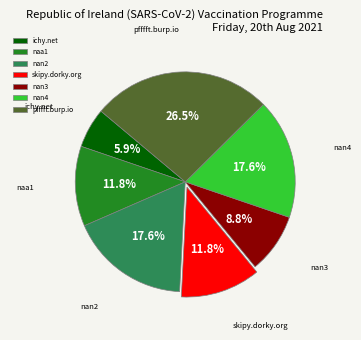

Which category has the biggest portion of the pie?

pfffft.burp.io